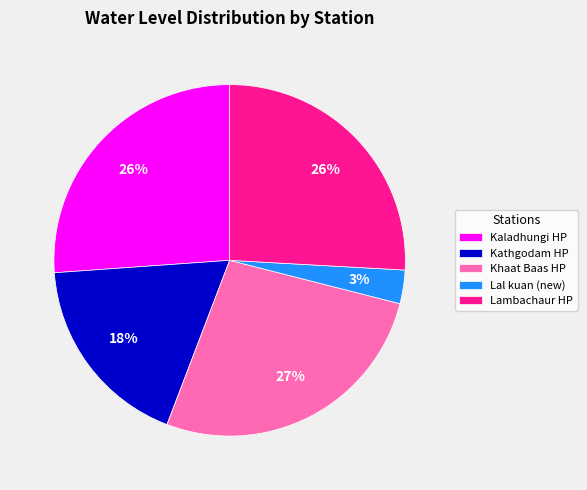

To the nearest percent, what is the combined percentage of Kaladhungi HP and Kathgodam HP?

44%